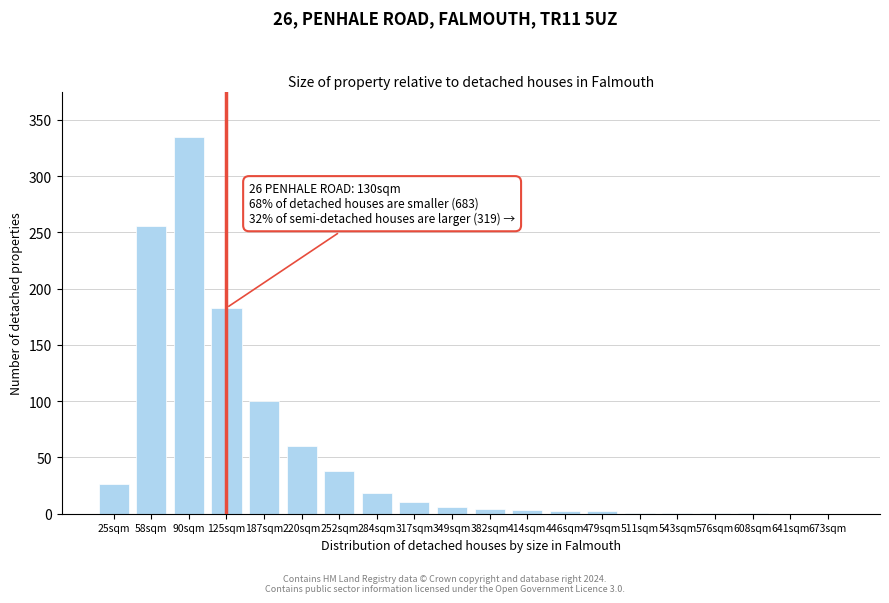

At which label is the value closest to 167?

125sqm